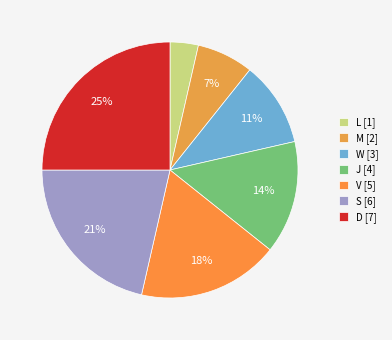

What is the largest slice in the pie chart?

D